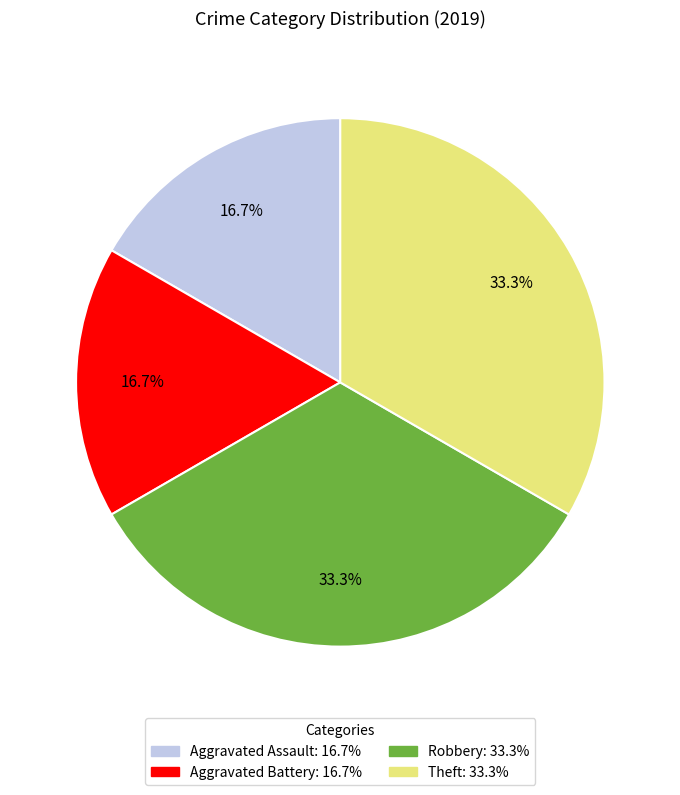

What percentage do Aggravated Battery and Robbery together represent?

50.0%